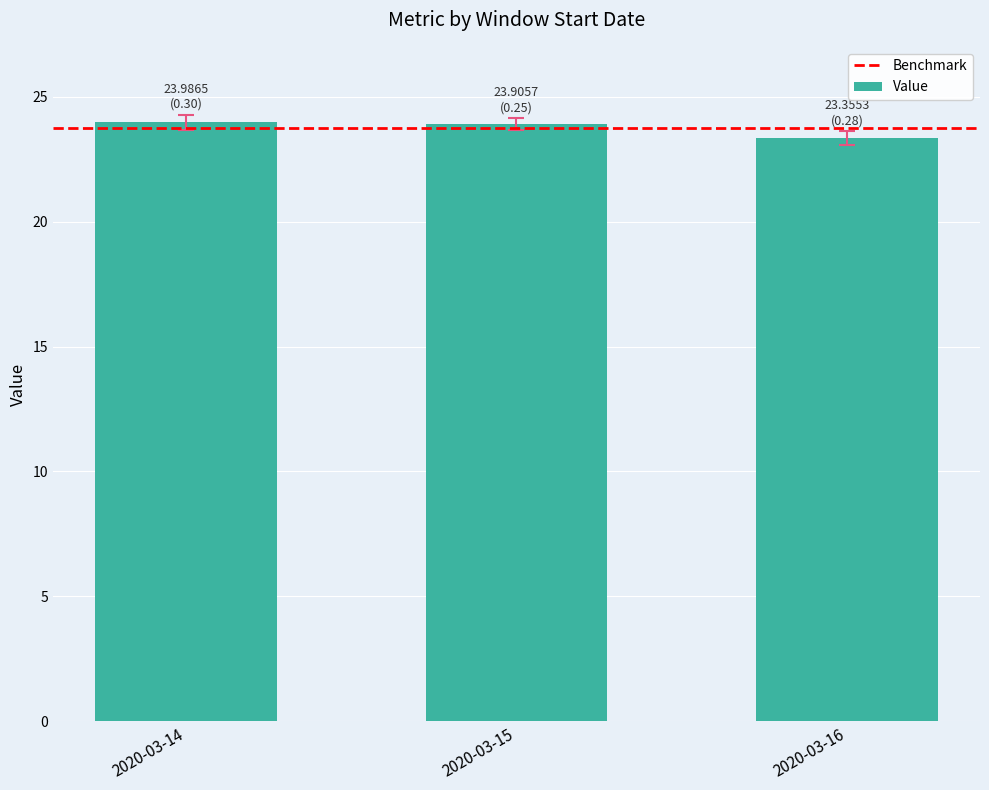

What is the value of the 3rd bar from the left?

23.4